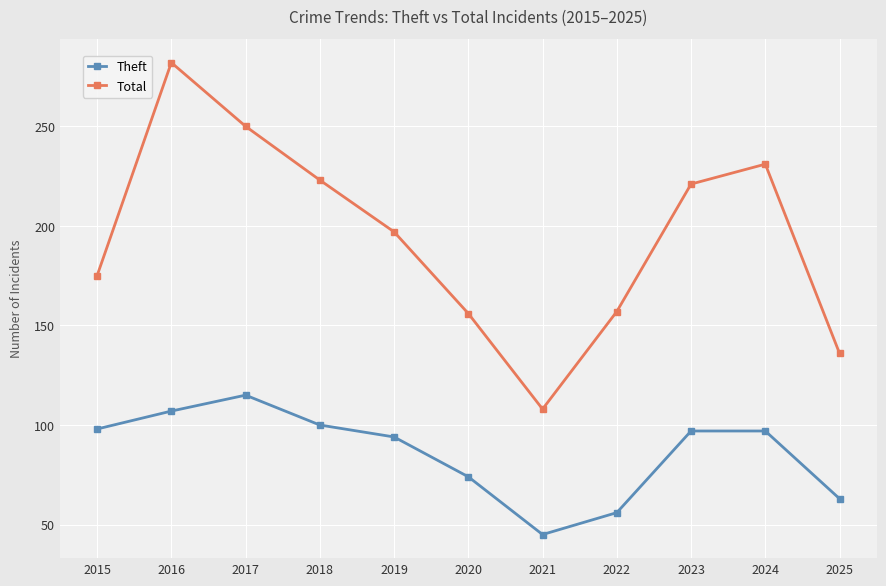

Between 2015 and 2022, which series saw the biggest shift?

Theft